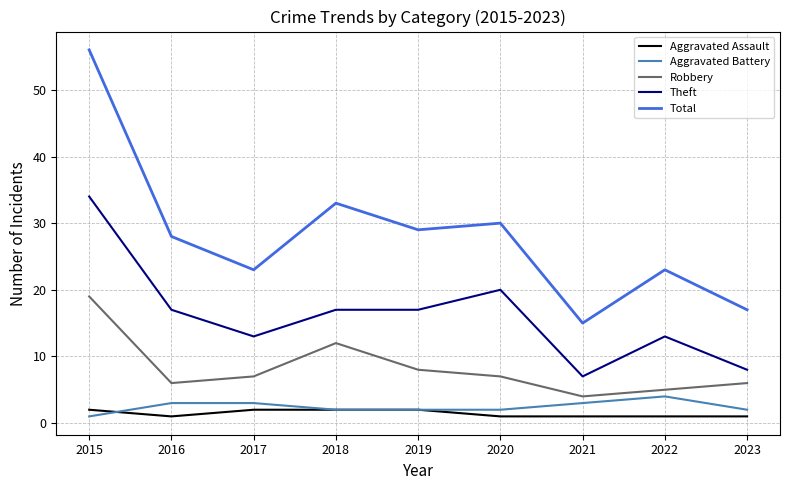

Which category has the highest value across all series?

2015